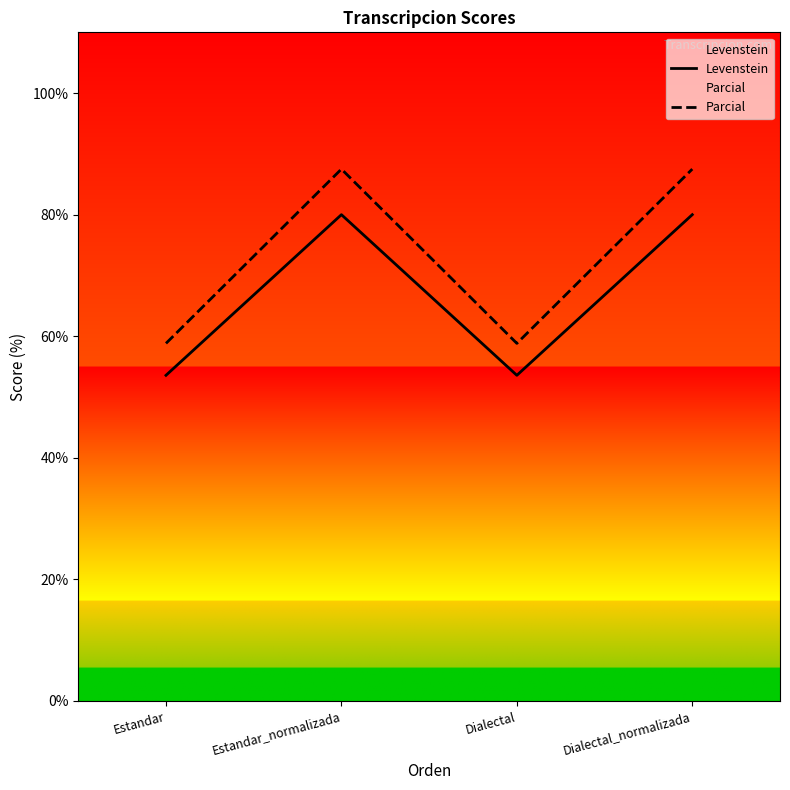

At which category does Parcial reach its first local valley?

Dialectal